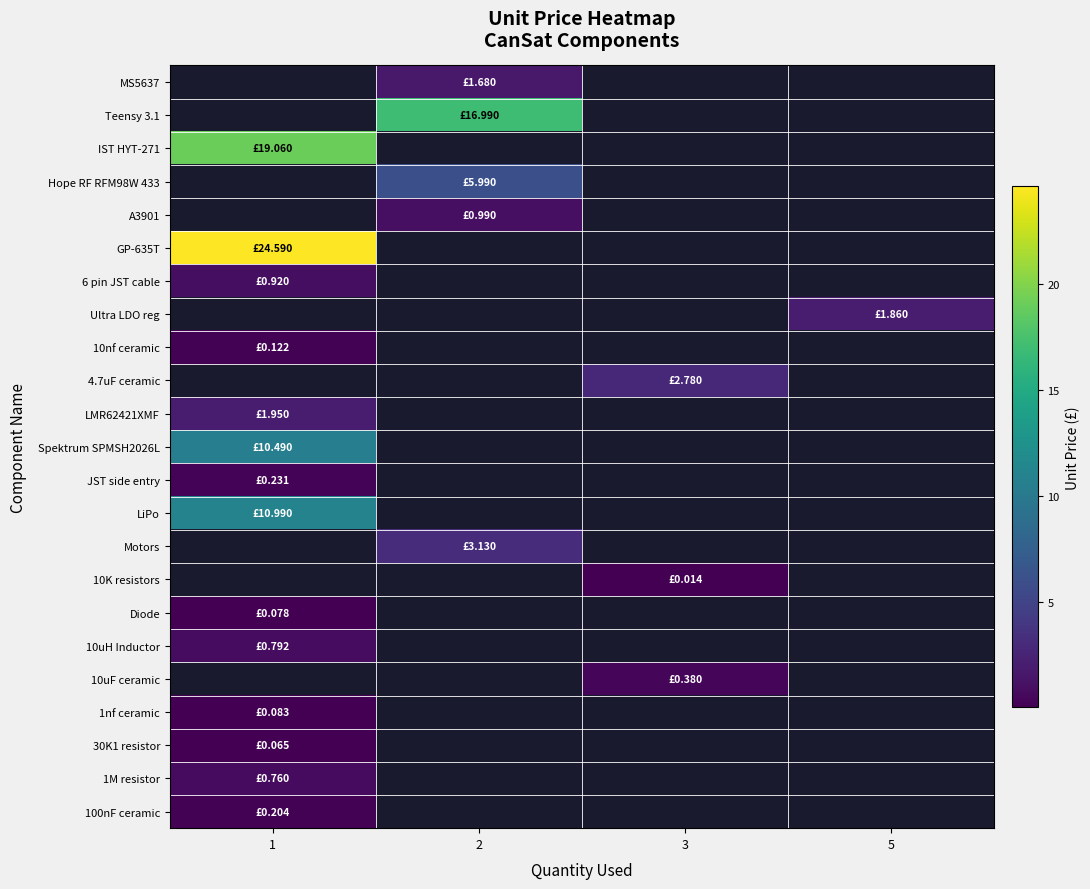

At which category does the chart reach its peak across all series?

1